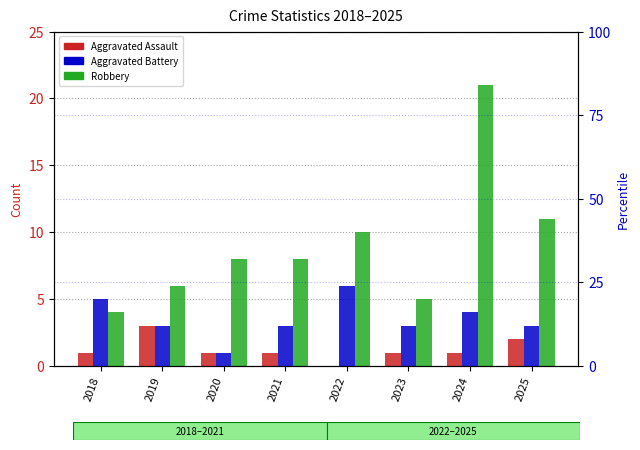

Reading left to right, extract all data points from this chart.

Aggravated Assault: 1	3	1	1	0	1	1	2
Aggravated Battery: 5	3	1	3	6	3	4	3
Robbery: 4	6	8	8	10	5	21	11